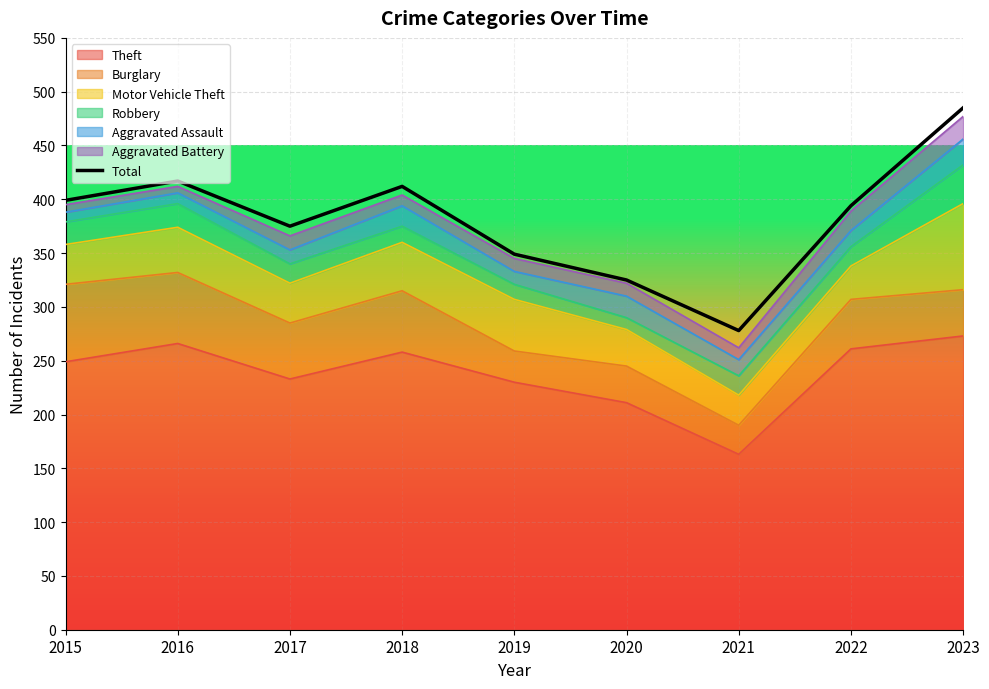

Reading left to right, extract all data points from this chart.

399	417	375	412	349	325	278	394	485